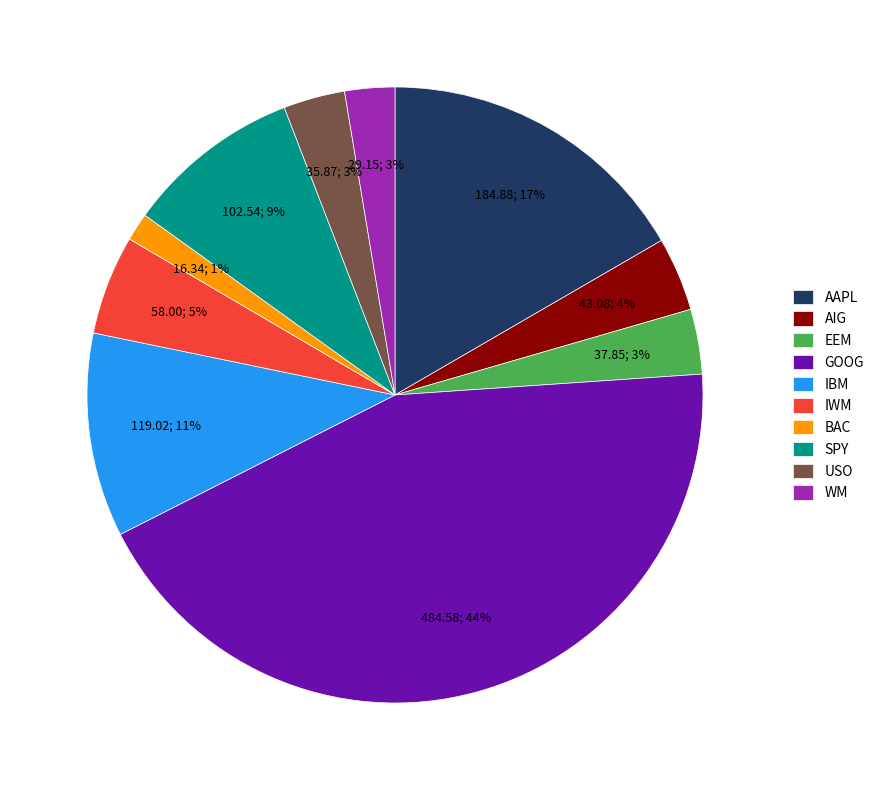

Between GOOG and AIG, which is larger?

GOOG